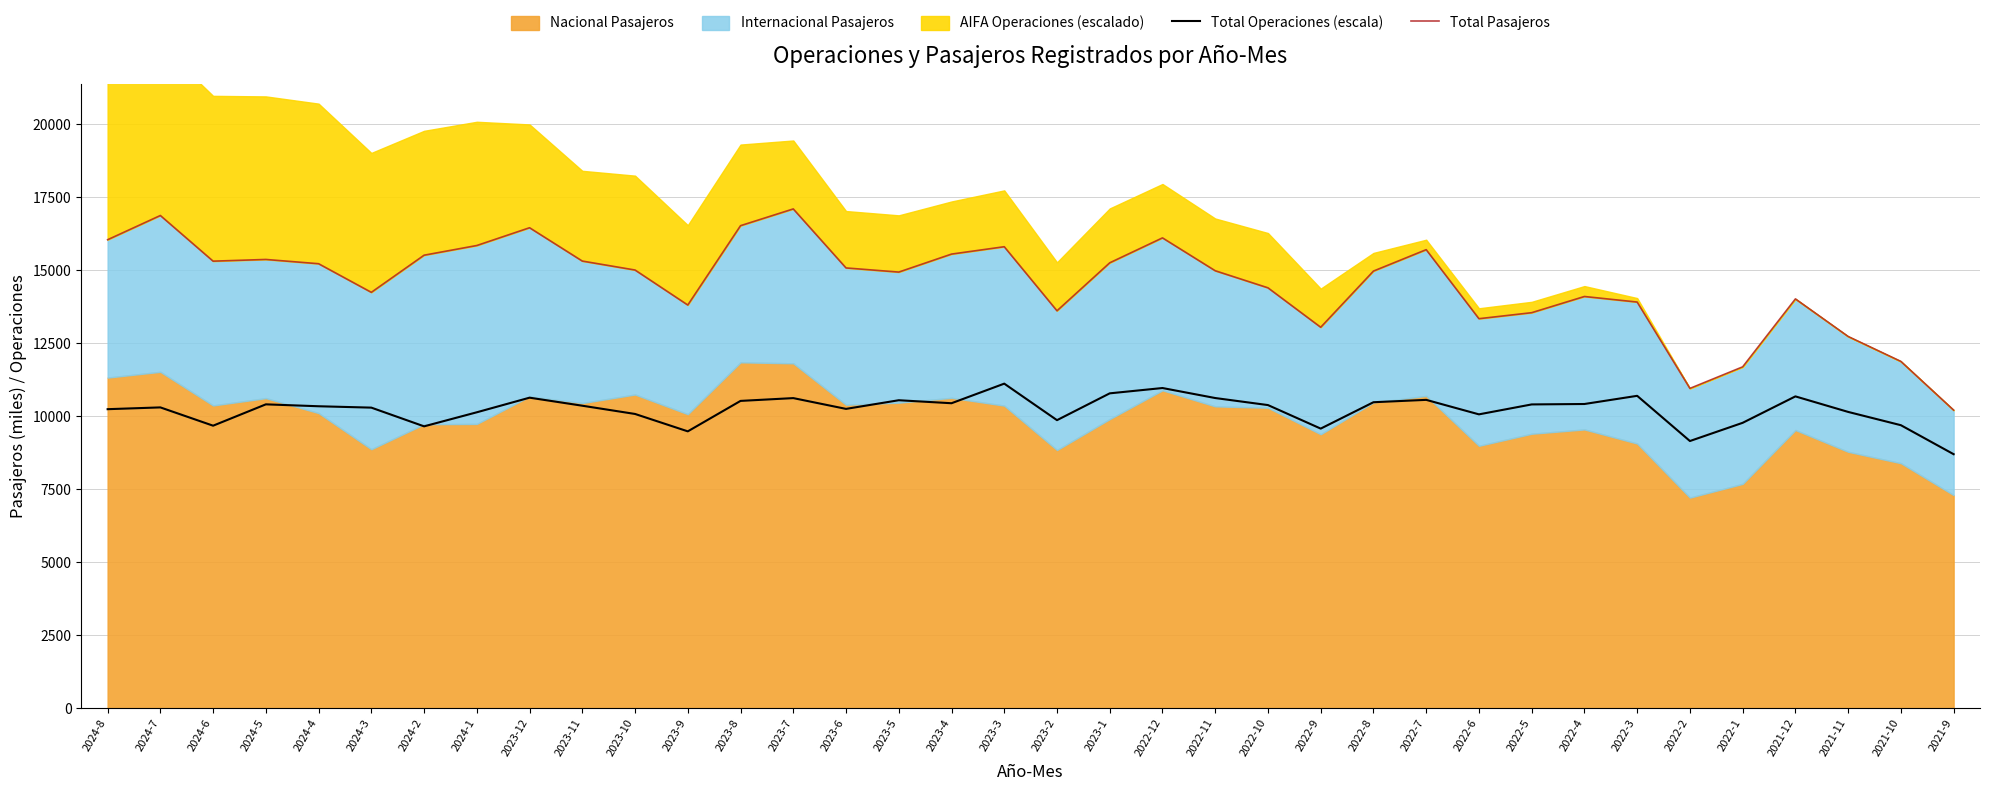

Rank the categories by Total Pasajeros value from highest to lowest.

2023-7, 2024-7, 2023-8, 2023-12, 2022-12, 2024-8, 2024-1, 2023-3, 2022-7, 2023-4, 2024-2, 2024-5, 2023-11, 2024-6, 2023-1, 2024-4, 2023-6, 2023-10, 2022-11, 2022-8, 2023-5, 2022-10, 2024-3, 2022-4, 2021-12, 2022-3, 2023-9, 2023-2, 2022-5, 2022-6, 2022-9, 2021-11, 2021-10, 2022-1, 2022-2, 2021-9